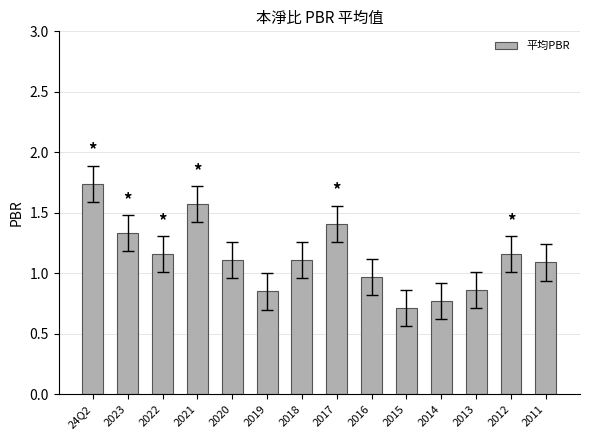

How many bars are there in total?

14